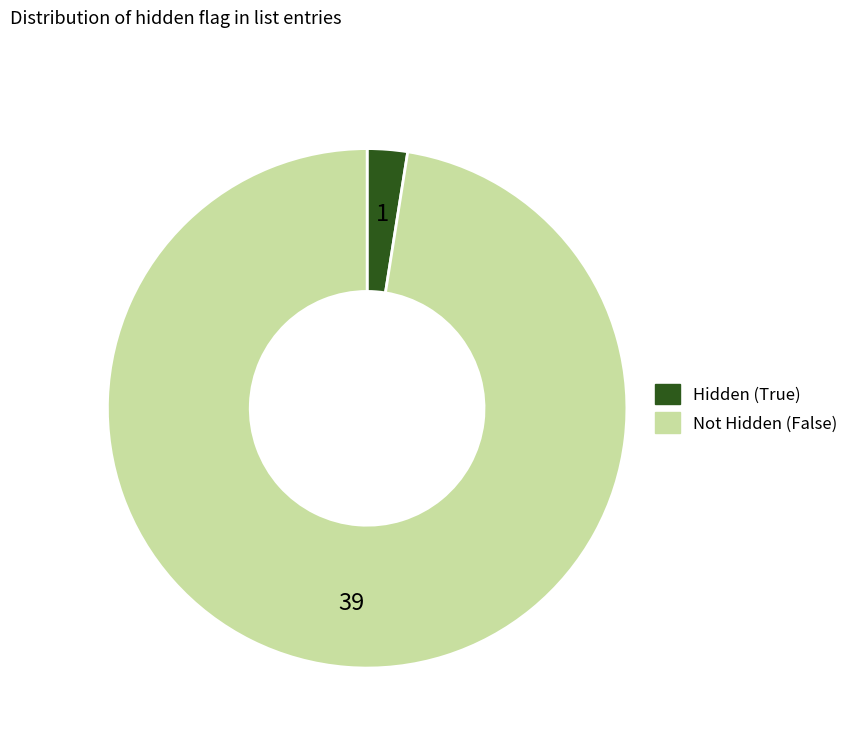

Is there any slice that represents more than half of the pie?

Yes